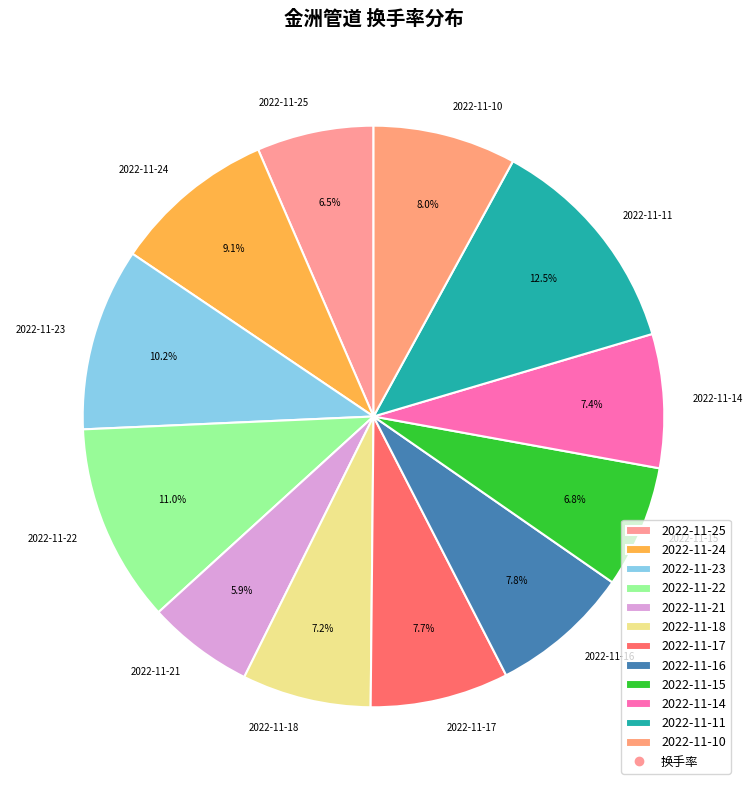

The 2022-11-16 slice represents 8% of the pie. True or false?

True